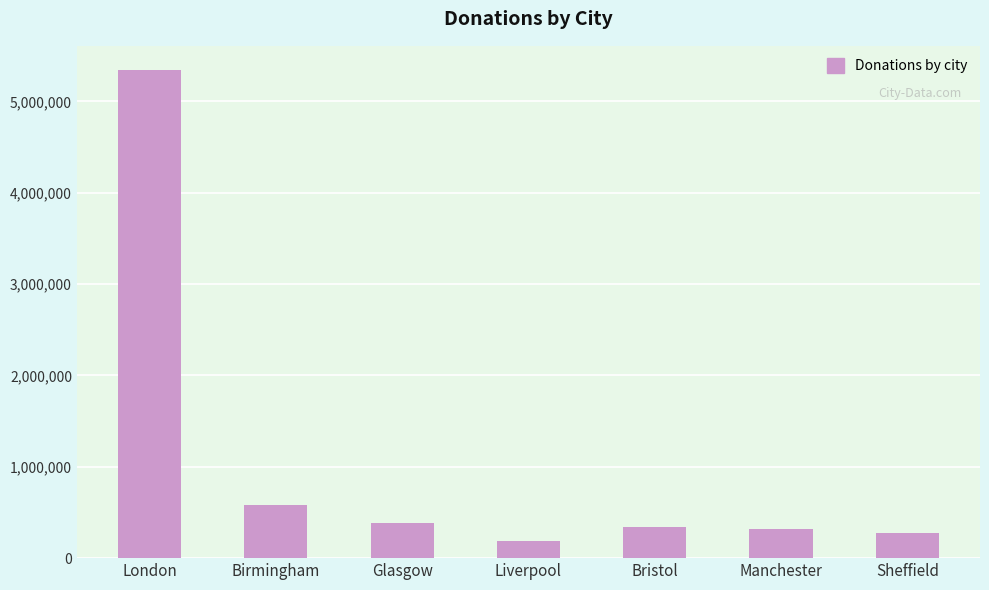

What is the value of the 6th bar from the left?

319260